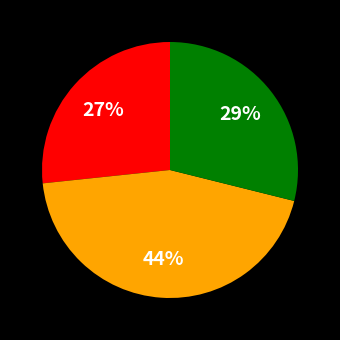

Does any single category account for the majority?

No